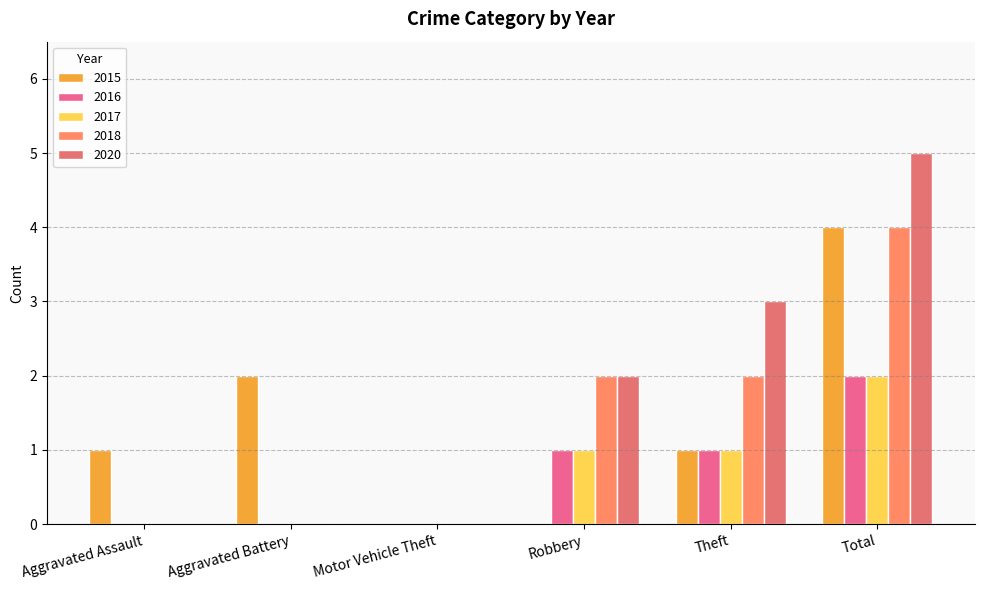

Is the value of 2017 at Theft greater than the value of 2016 at Total?

No